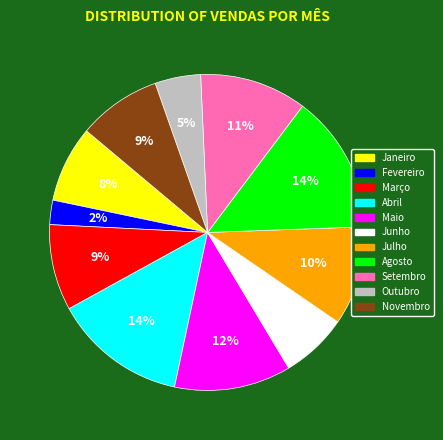

To the nearest percent, what percentage of the pie is Fevereiro?

2%